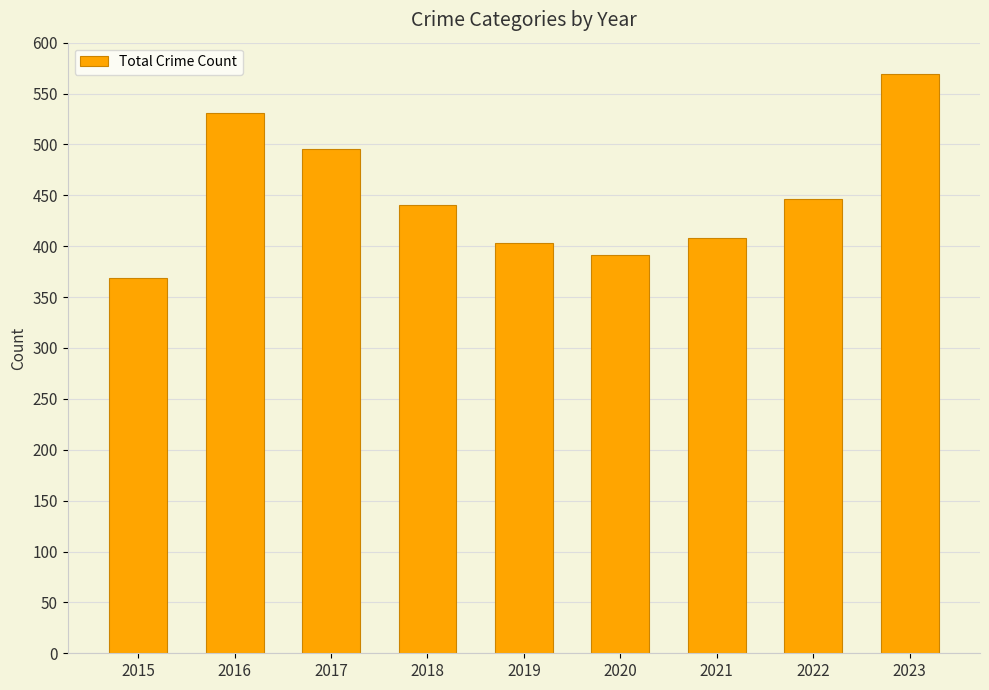

Where does the data first go above 440?

2016